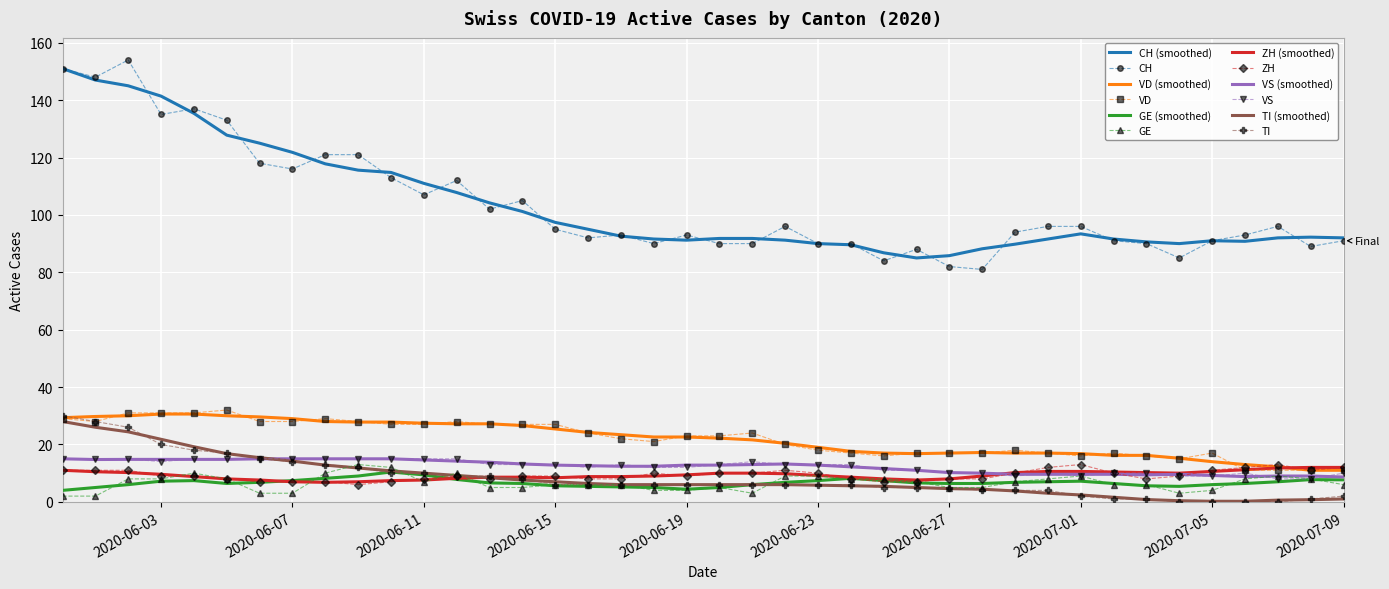

What is the difference between the second highest and second lowest values in the VD series?

20.0